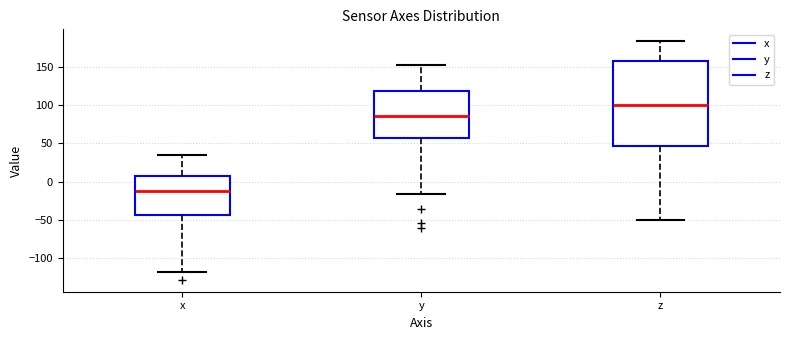

Comparing the boxes themselves (not the whiskers), which one is the tallest?

z